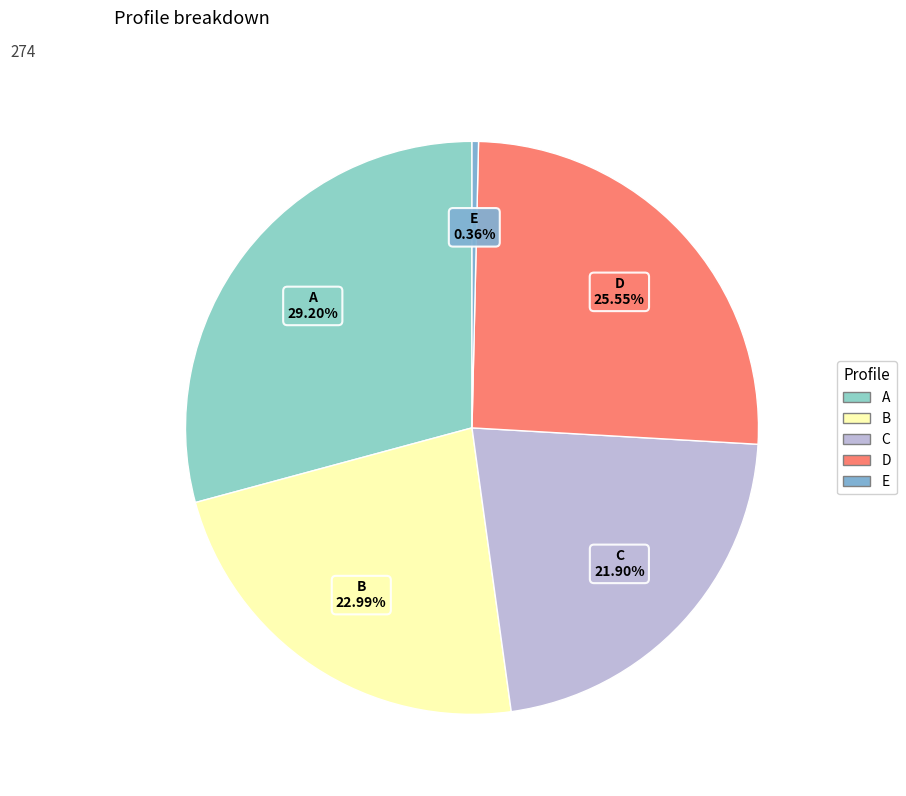

How many slices are in this pie chart?

5